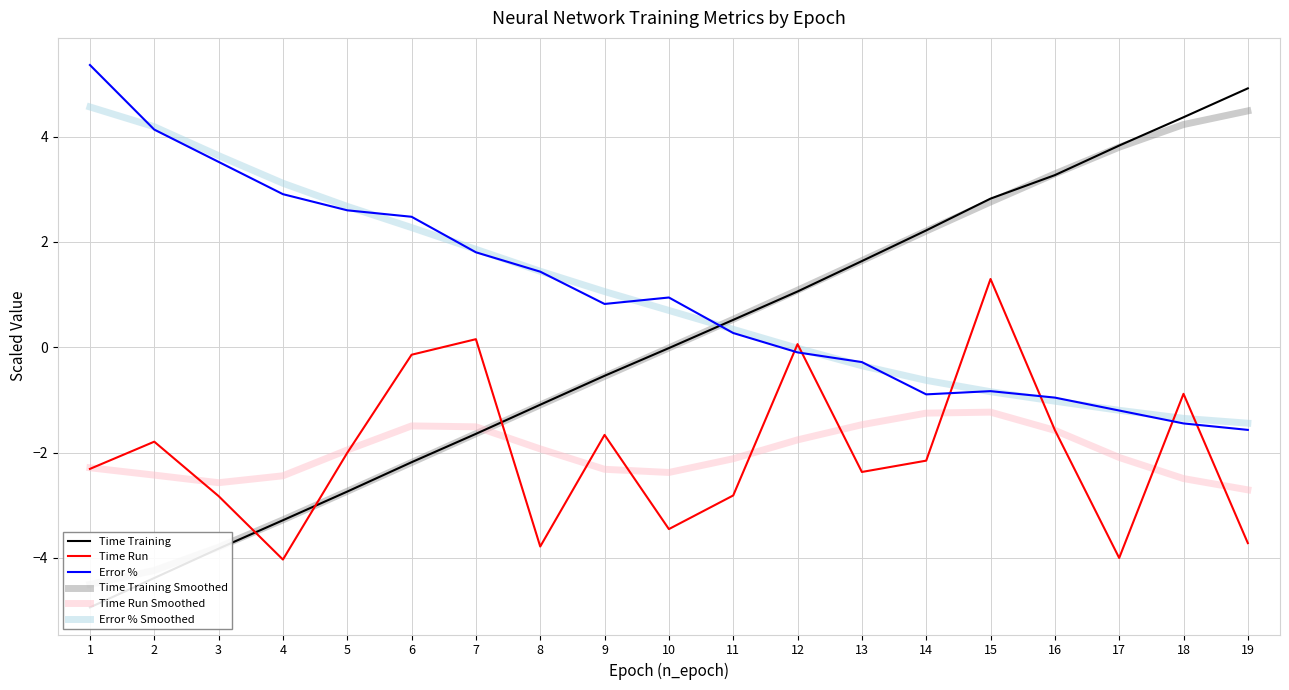

At how many categories does at least one series exceed 0?

19